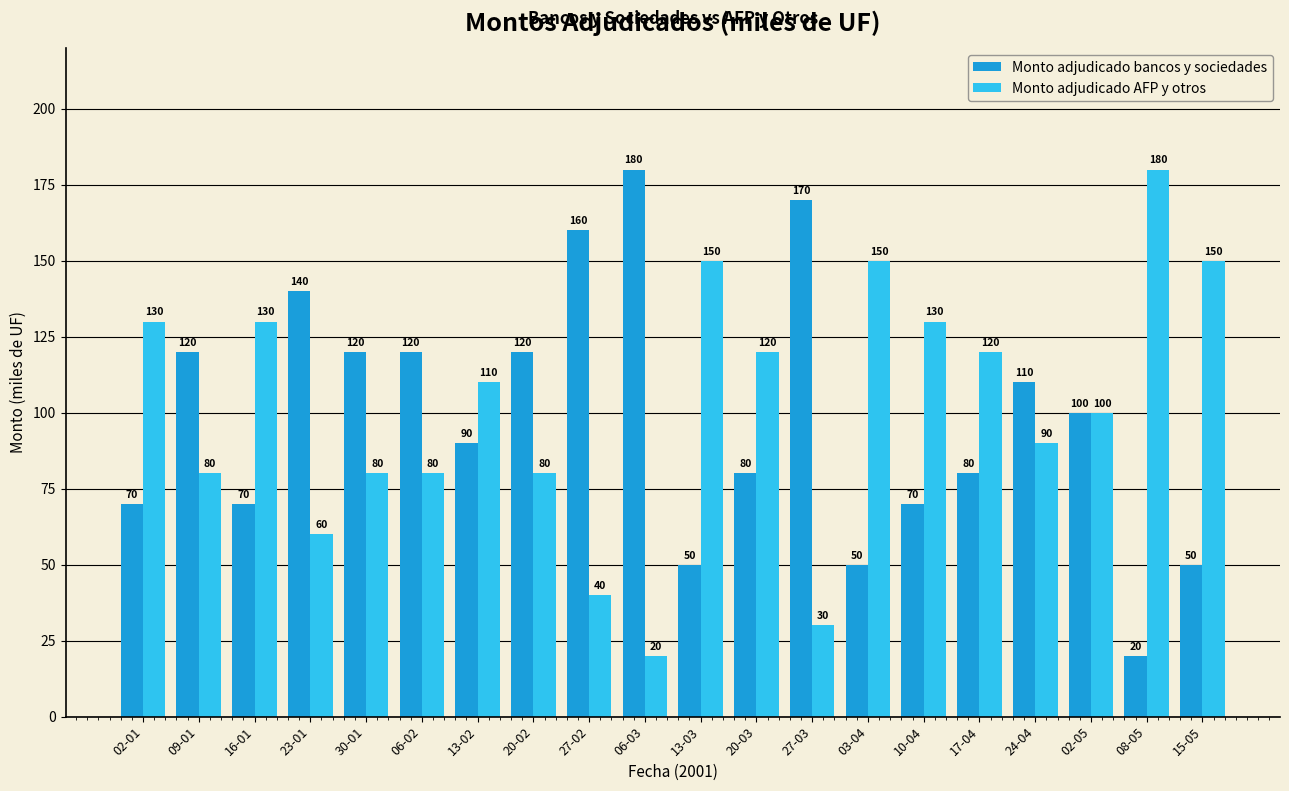

Reading left to right, list all the values displayed in this chart.

Monto adjudicado bancos y sociedades: 70	120	70	140	120	120	90	120	160	180	50	80	170	50	70	80	110	100	20	50
Monto adjudicado AFP y otros: 130	80	130	60	80	80	110	80	40	20	150	120	30	150	130	120	90	100	180	150